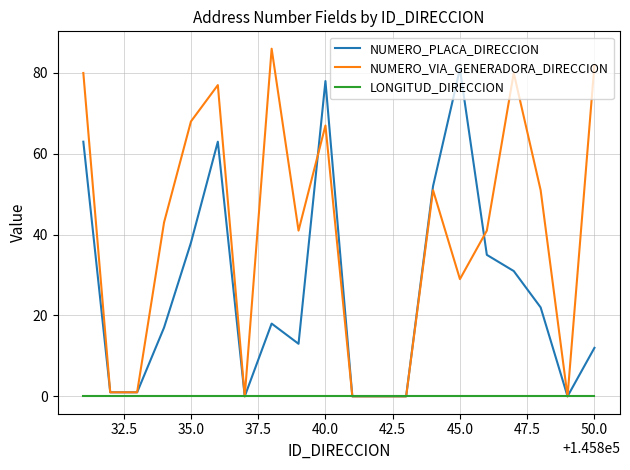

Which series has the largest total across all categories?

NUMERO_VIA_GENERADORA_DIRECCION